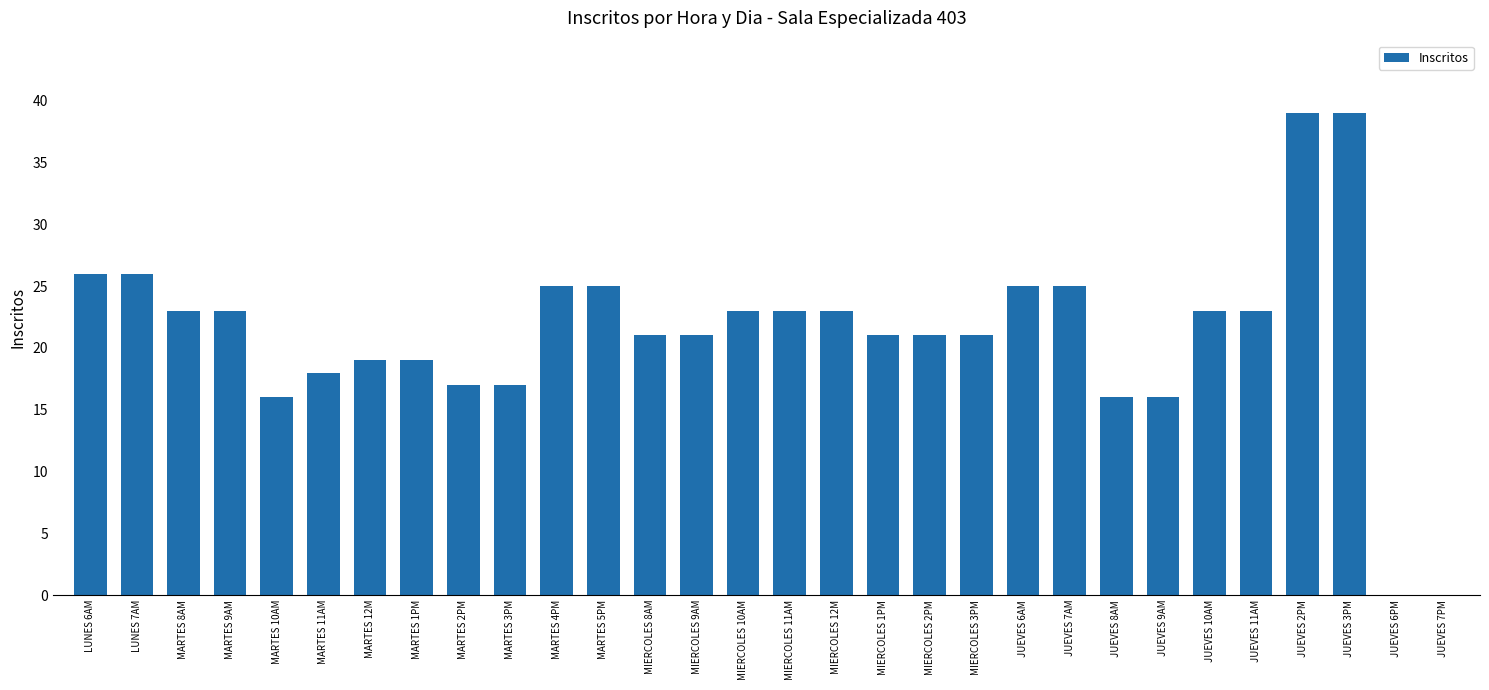

What is the sum of all values?

634